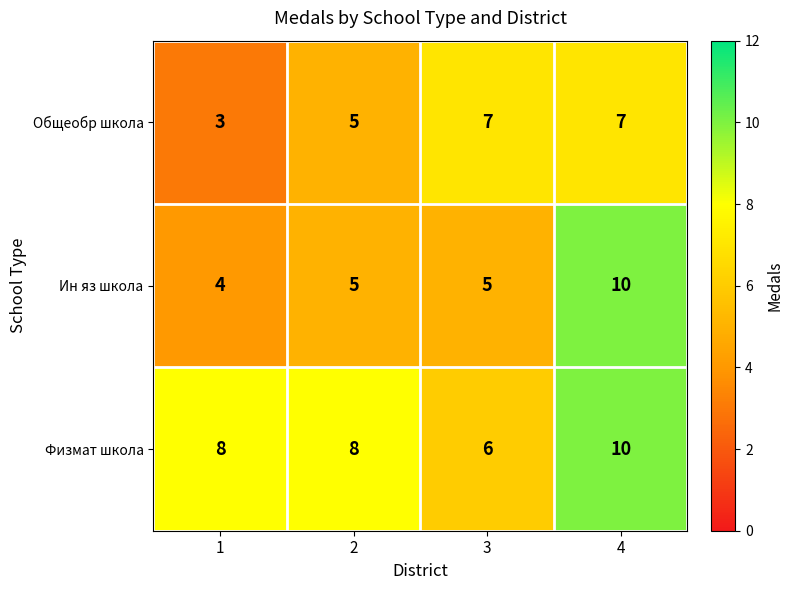

List the series in order of their overall mean, highest first.

Физмат школа, Ин яз школа, Общеобр школа